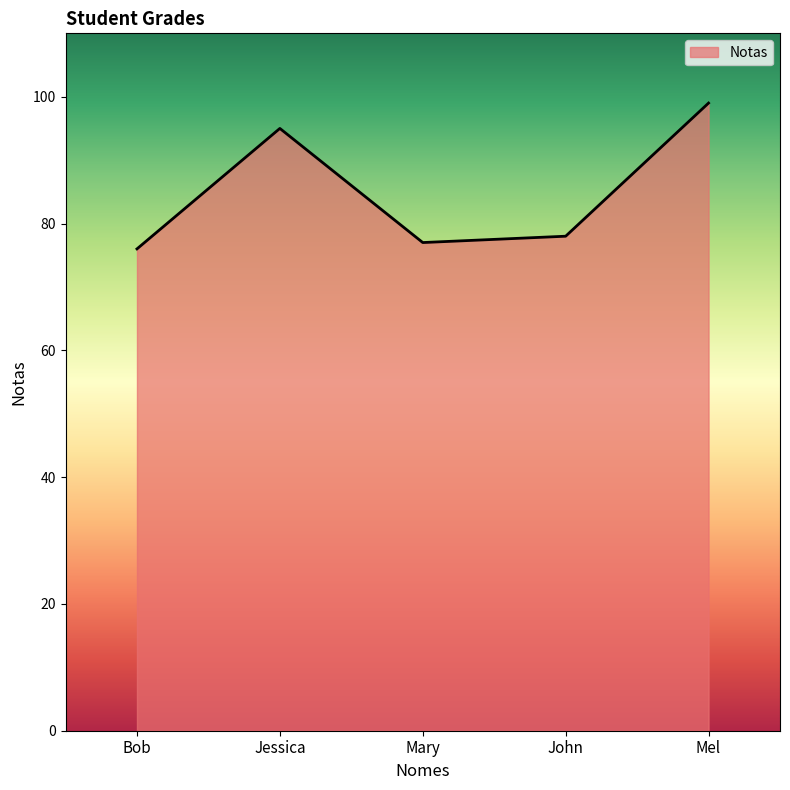

What position from the left is John?

4